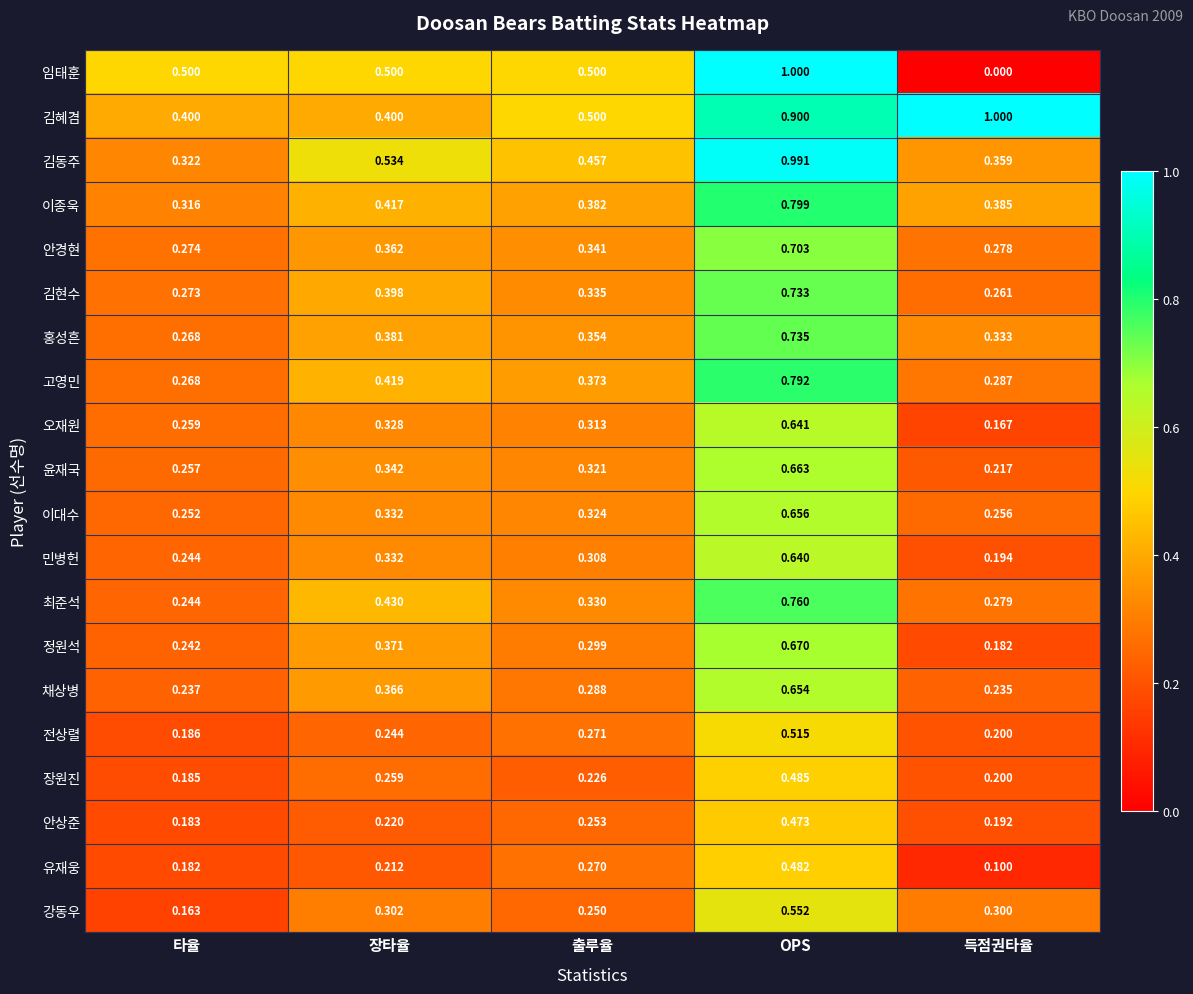

What is the difference between the highest and lowest values at 득점권타율?

1.0